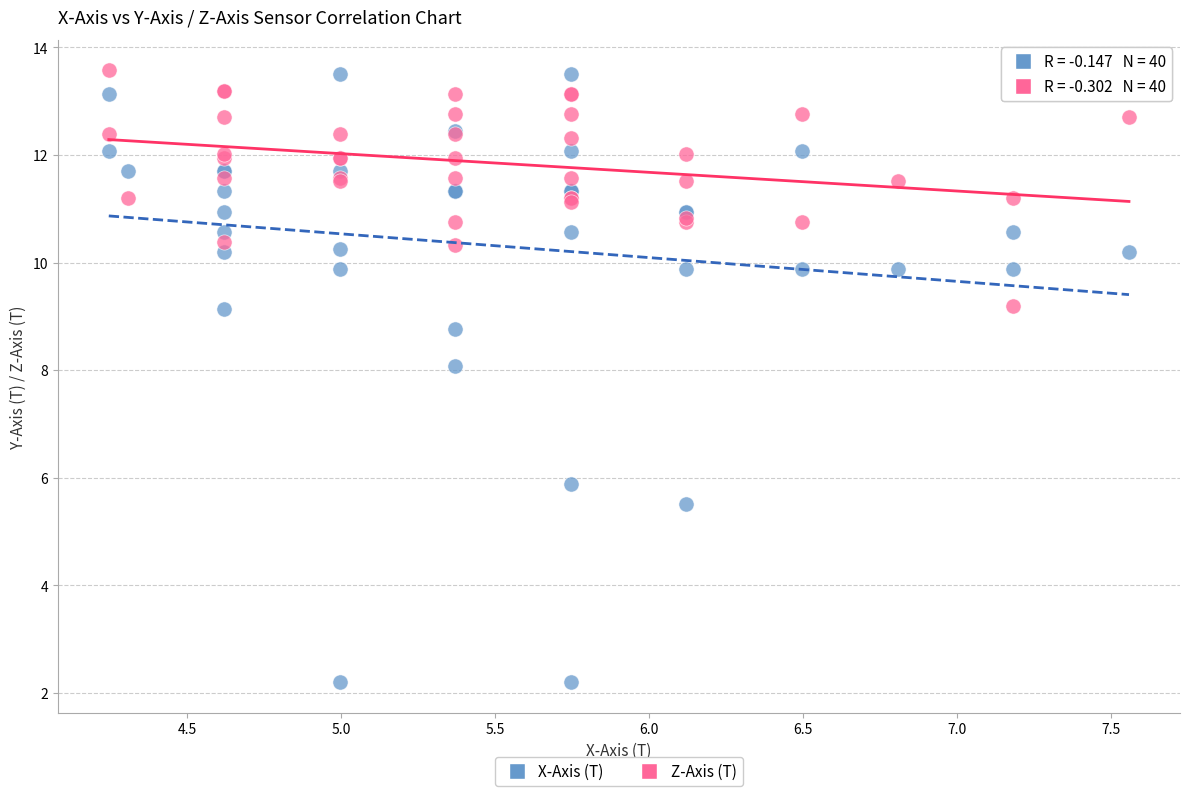

Which series has the largest Y range (max minus min)?

X-Axis (T)